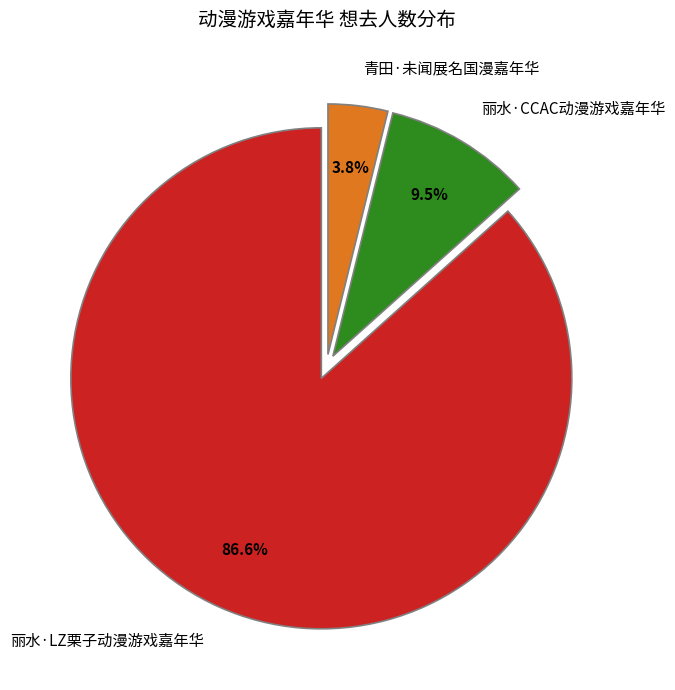

Which category accounts for the majority?

丽水·LZ栗子动漫游戏嘉年华